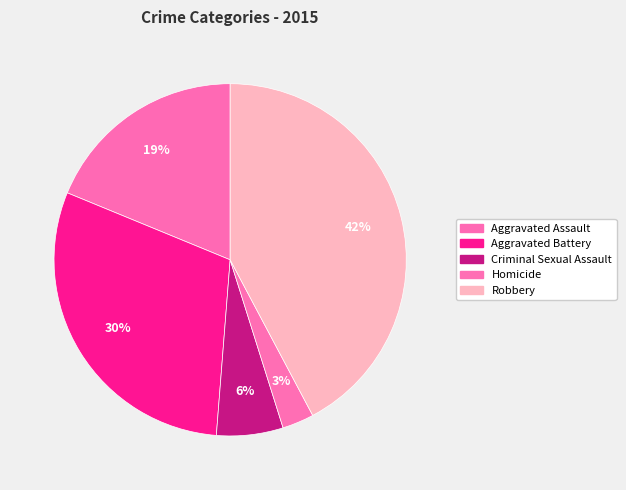

How many slices are in this pie chart?

5